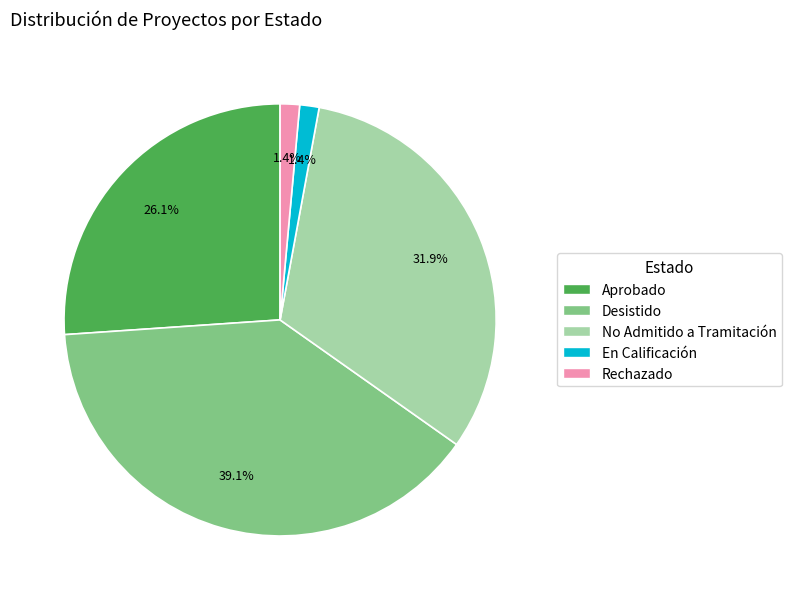

To the nearest percent, what is the difference between the largest and smallest slice percentages?

38%